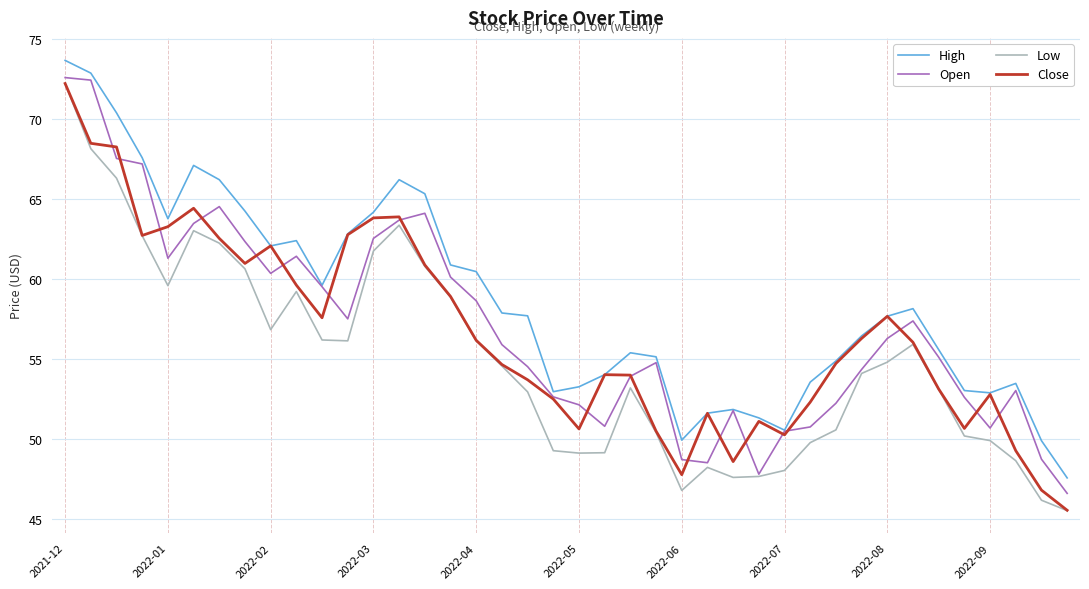

True or false: High and Low cross at least once.

False